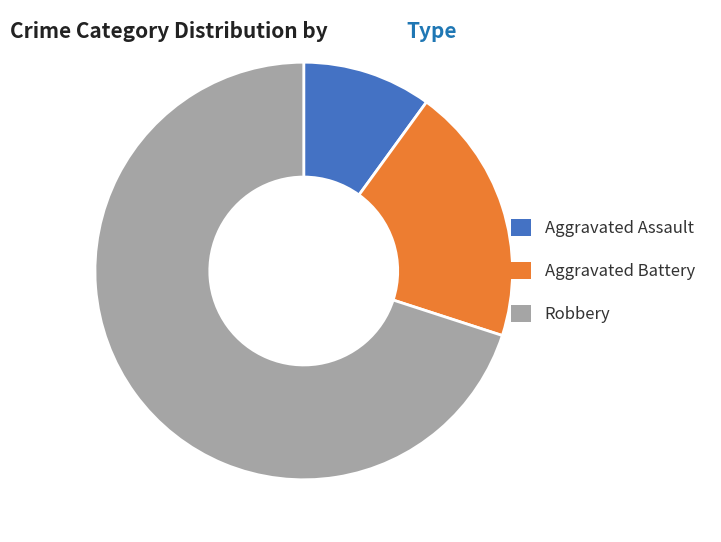

Do Aggravated Battery and Aggravated Assault together represent more than half of the pie?

No